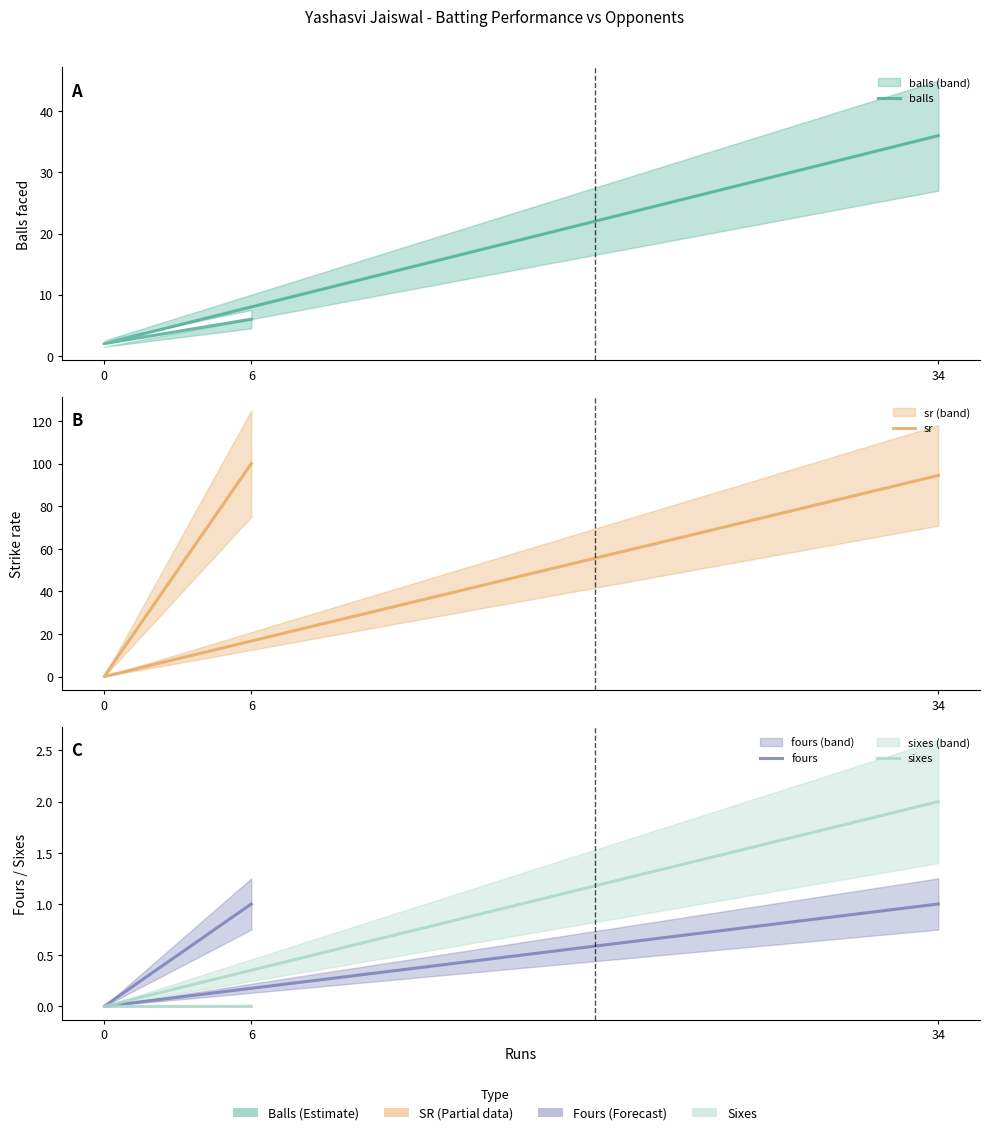

What is the average value of the sr series?

64.8